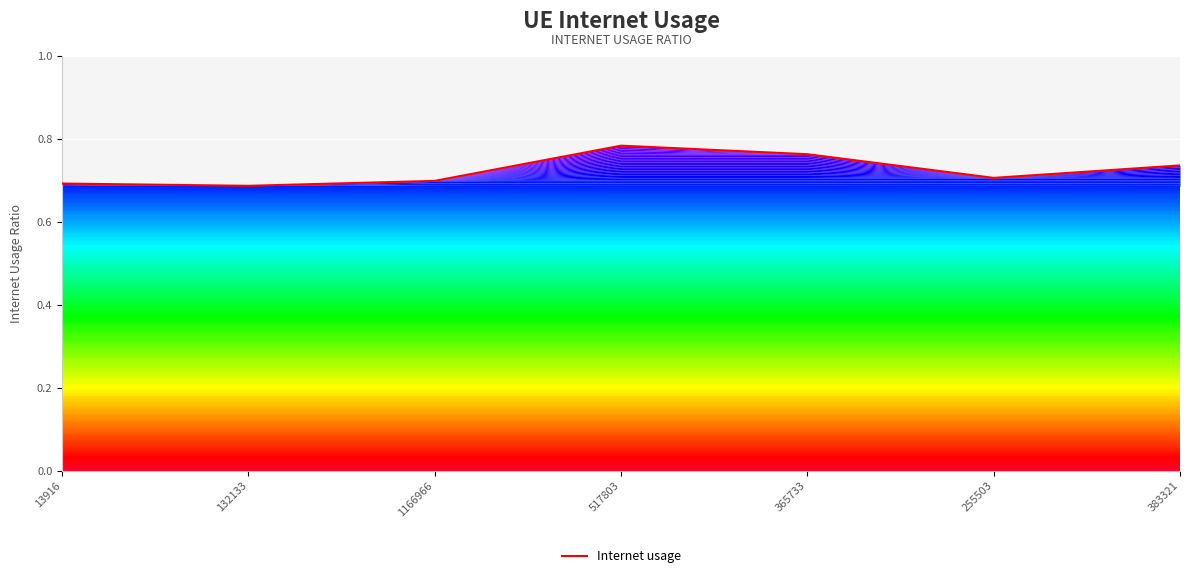

What is the sum of the values at 517803 and 1166966?

1.5